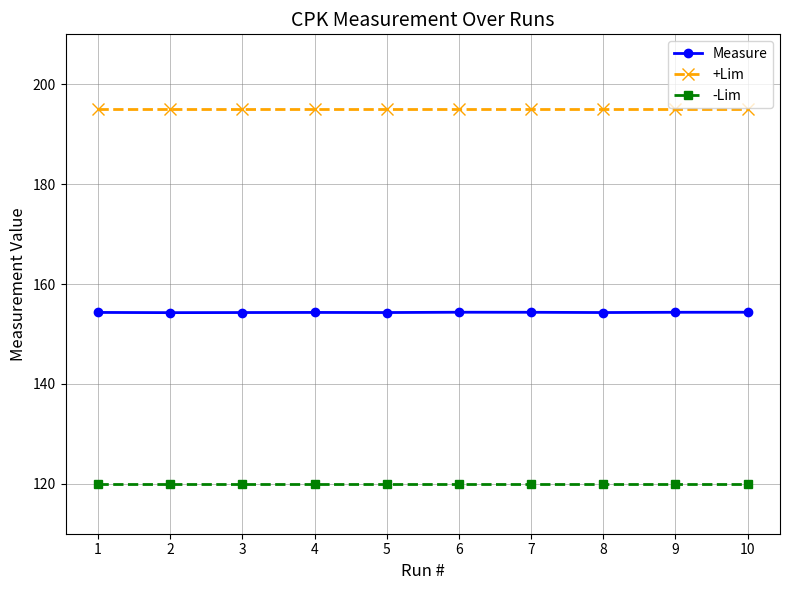

Rank the series at 8 from lowest to highest value.

-Lim, Measure, +Lim